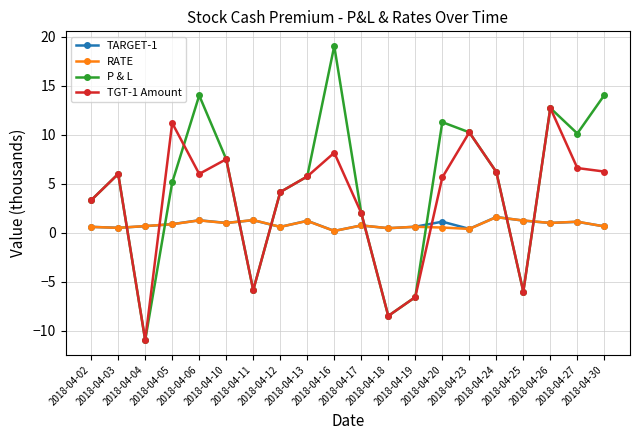

Which category has the lowest value in the P & L series?

2018-04-04